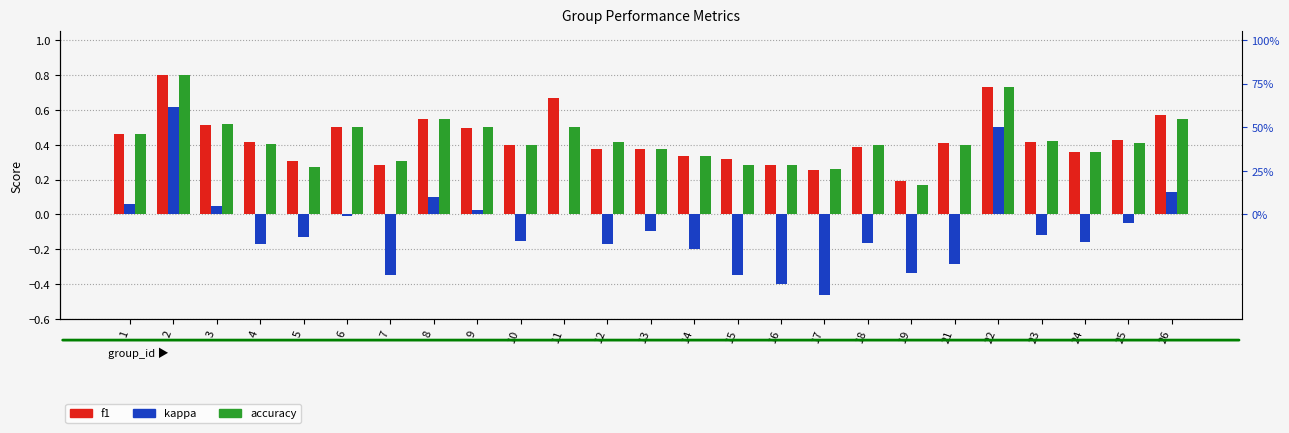

The kappa series shows 0.5 at 22. True or false?

True